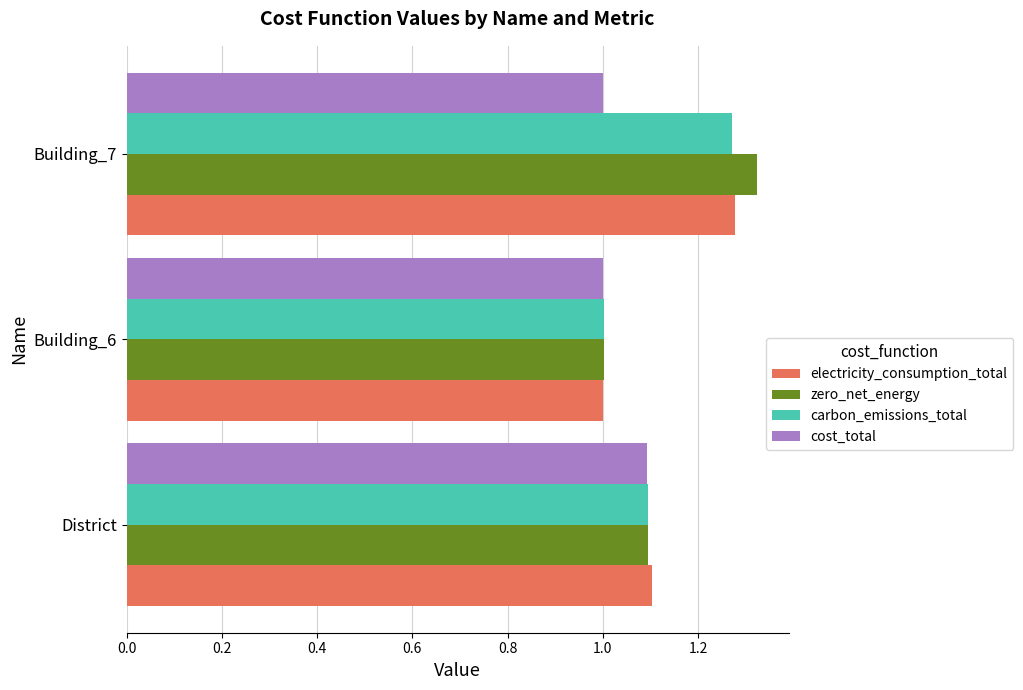

What is the minimum value shown in the chart?

1.0